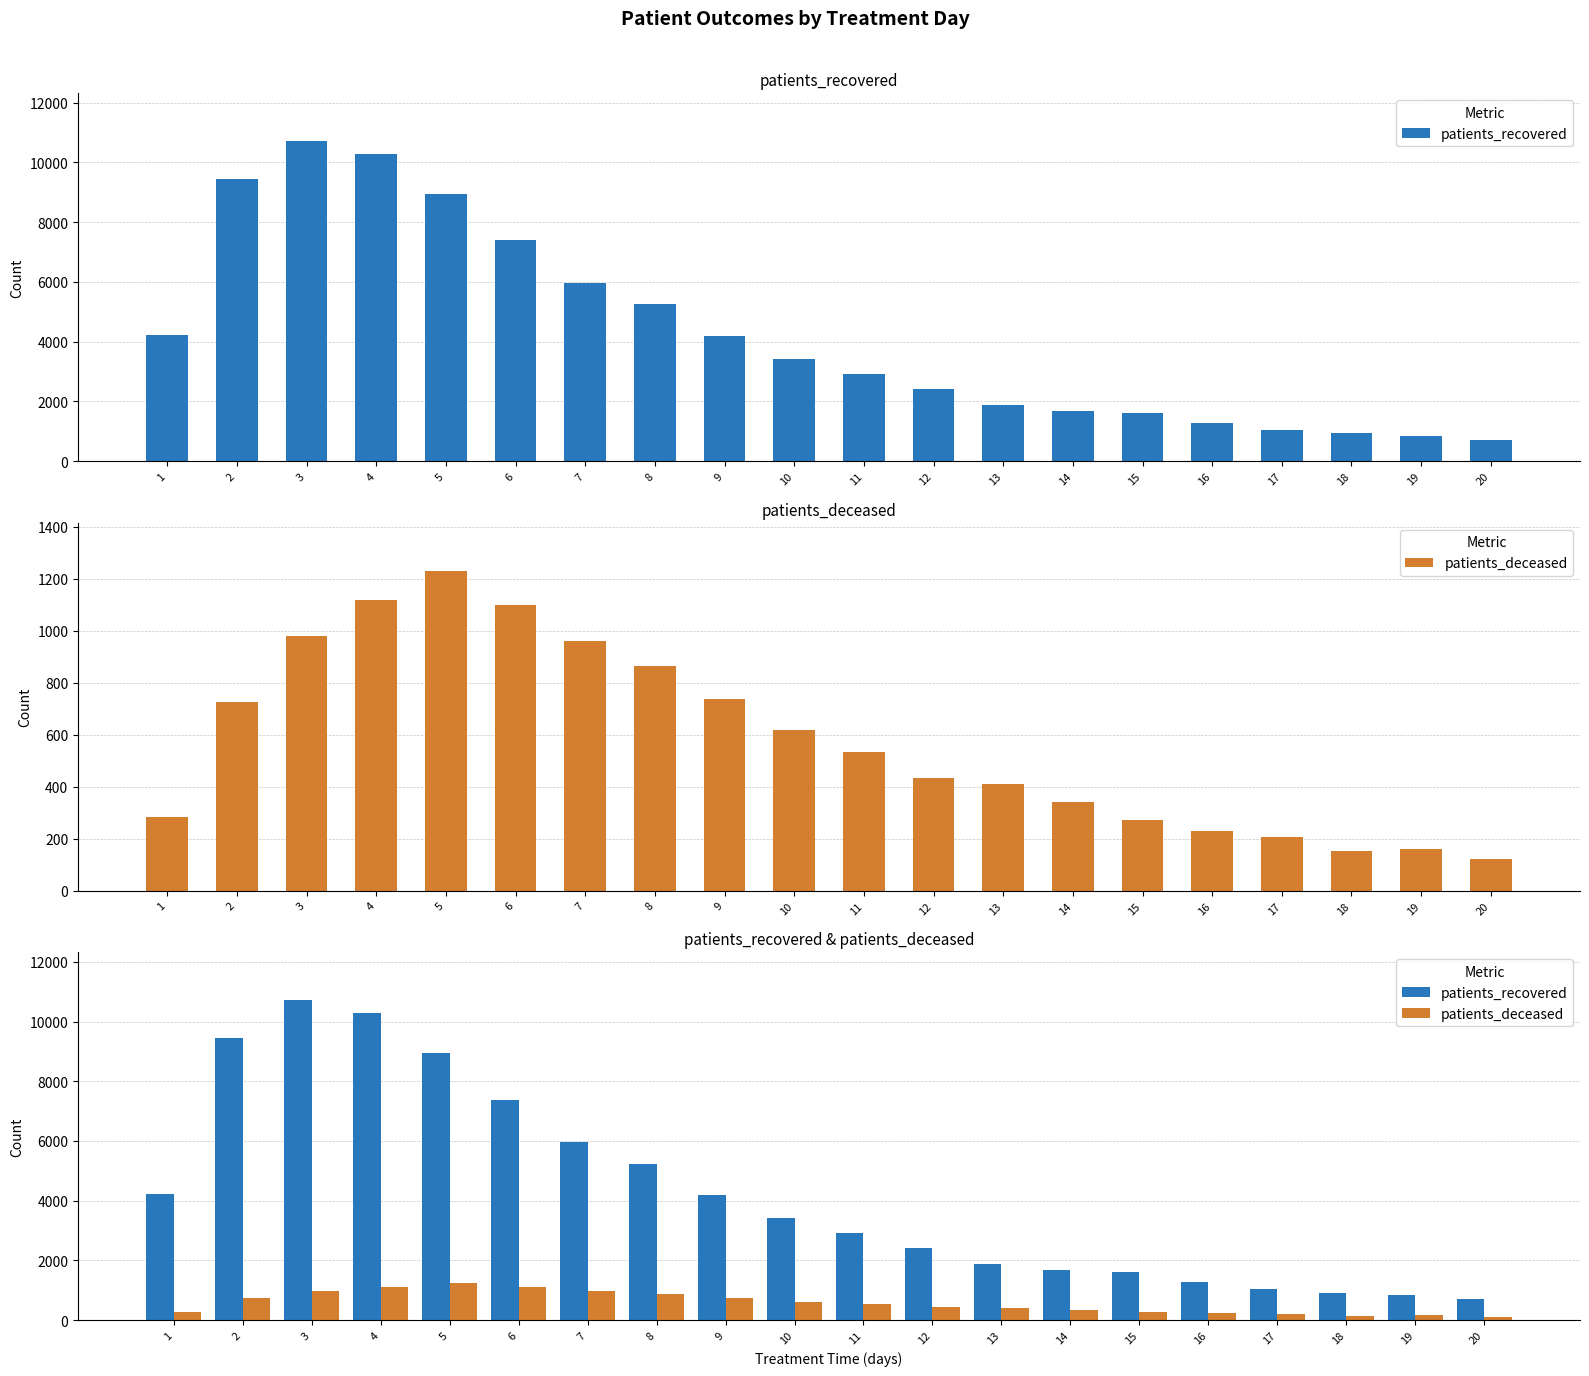

What is the lowest value of the patients_recovered series?

700